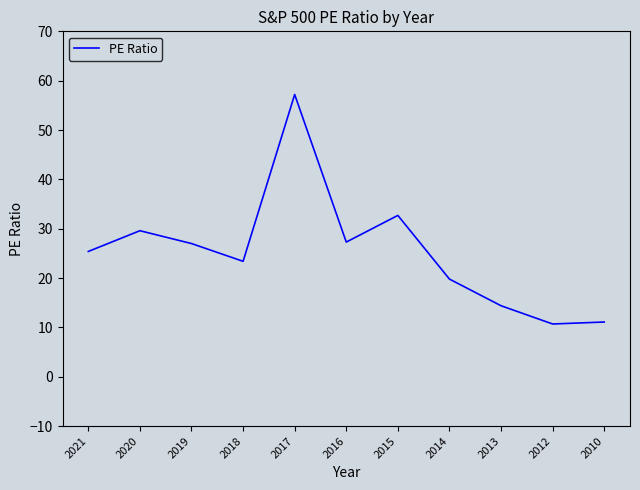

What is the maximum value shown in the chart?

57.2